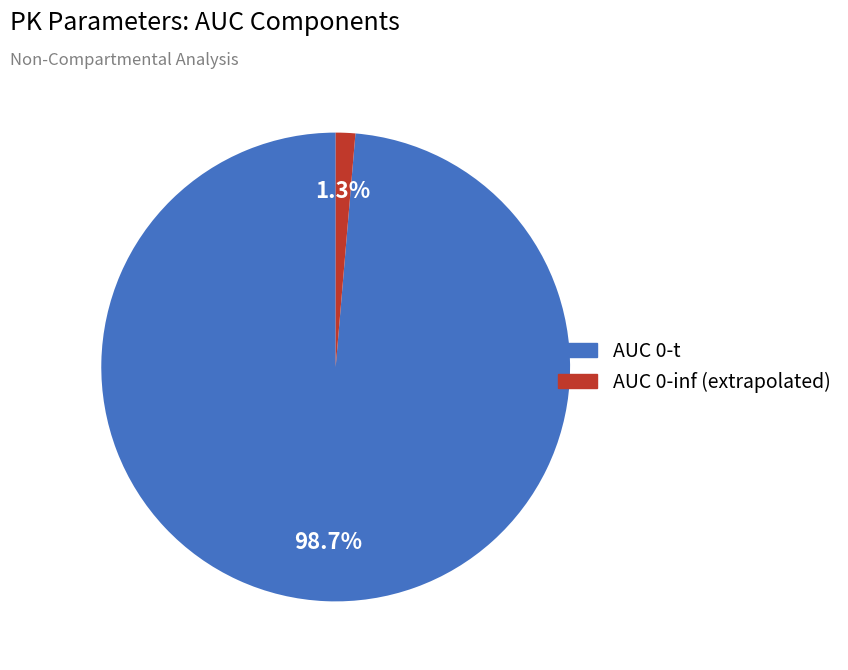

Count the number of slices in the pie.

2